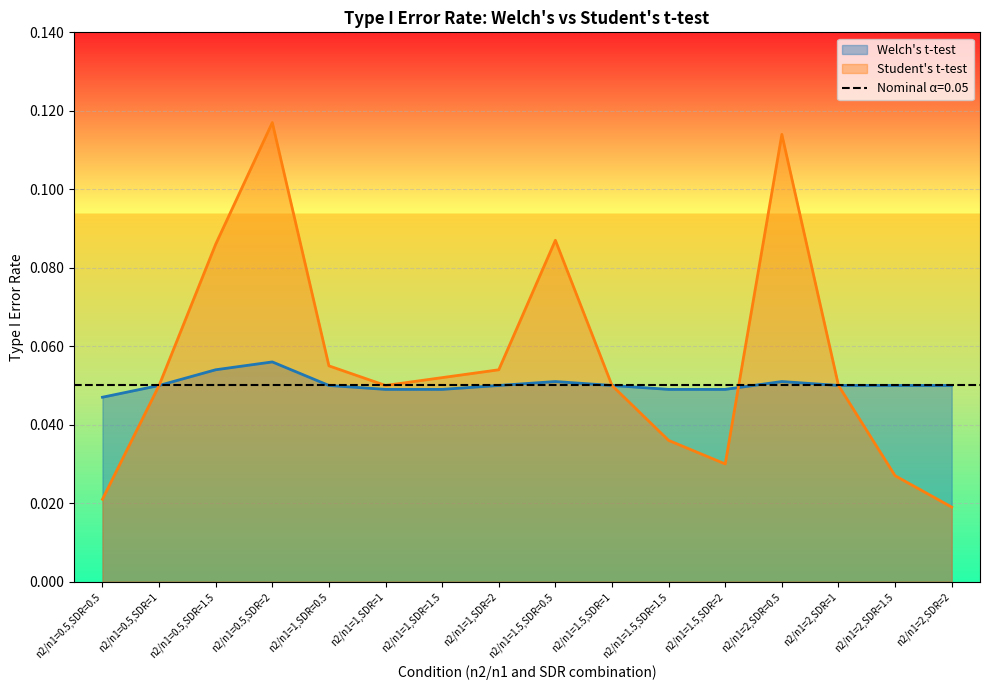

At which category is the sum across all series the highest?

n2/n1=0.5,SDR=2